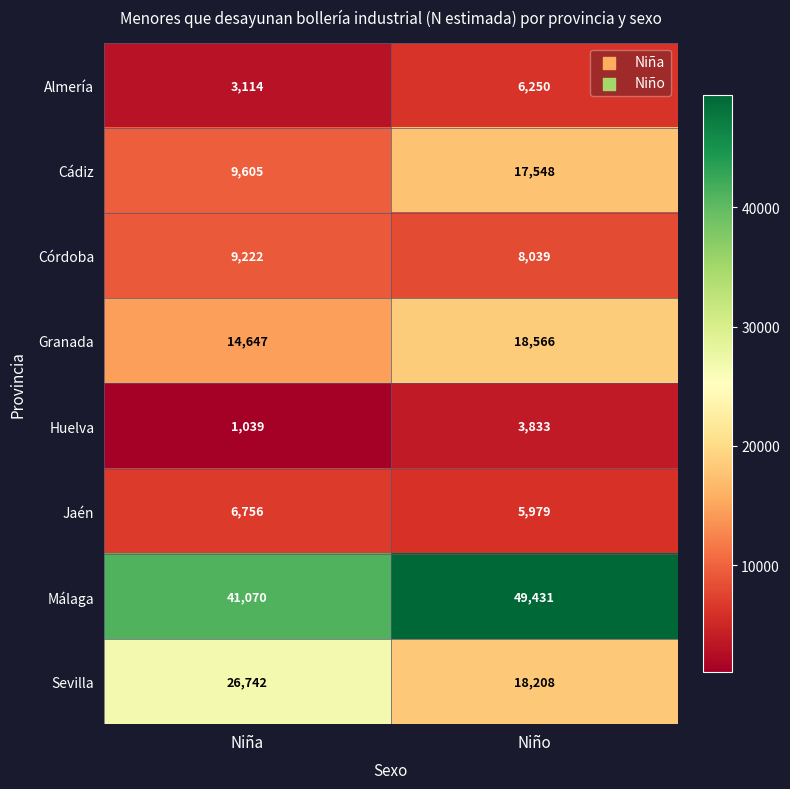

What is the sum of the Jaén values at Niño and Niña?

12735